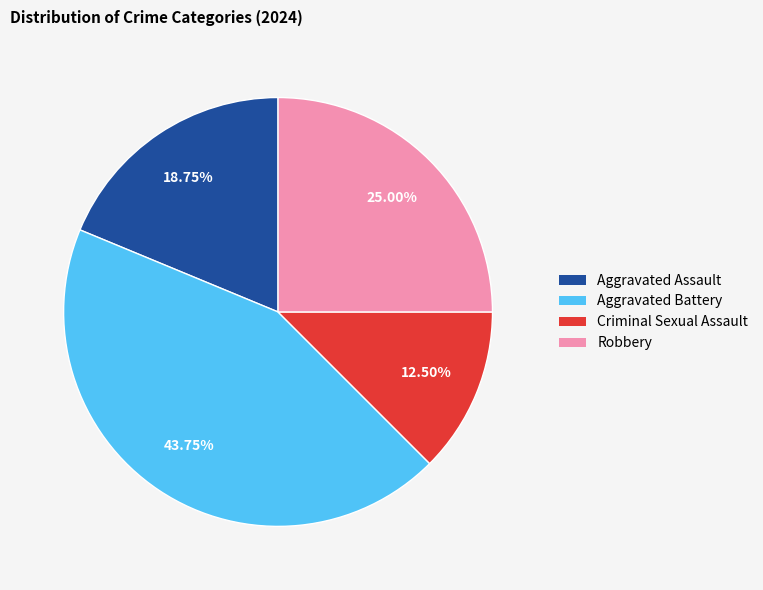

How much of the chart is everything except Robbery?

75.0%